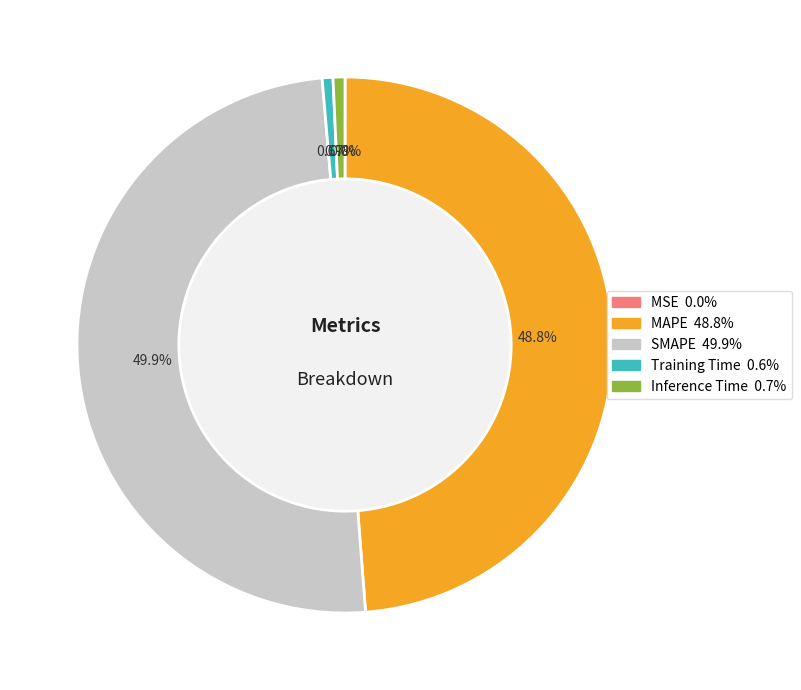

What percentage is NOT represented by Training Time?

99.4%